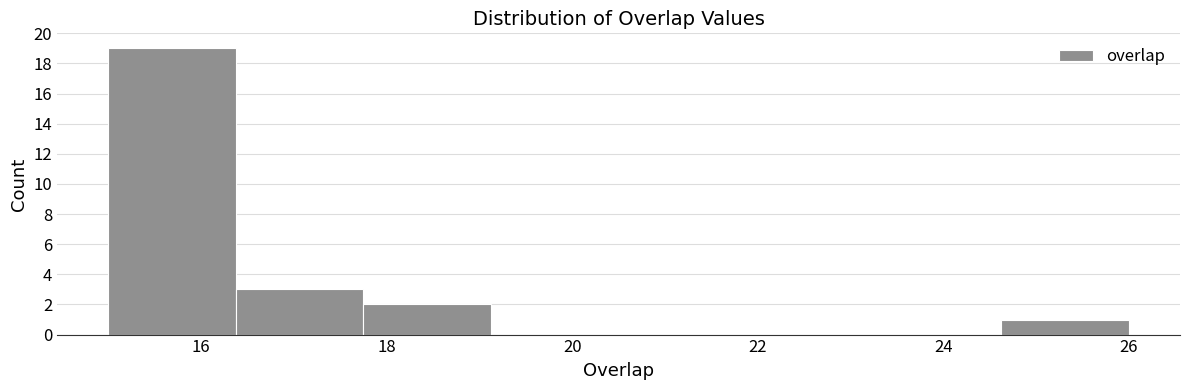

What is the height of the bar covering 17.8 to 19.2 on the x-axis? Neither the bar edges nor the heights are printed on the chart, so give them approximately, as read against the axes.

2